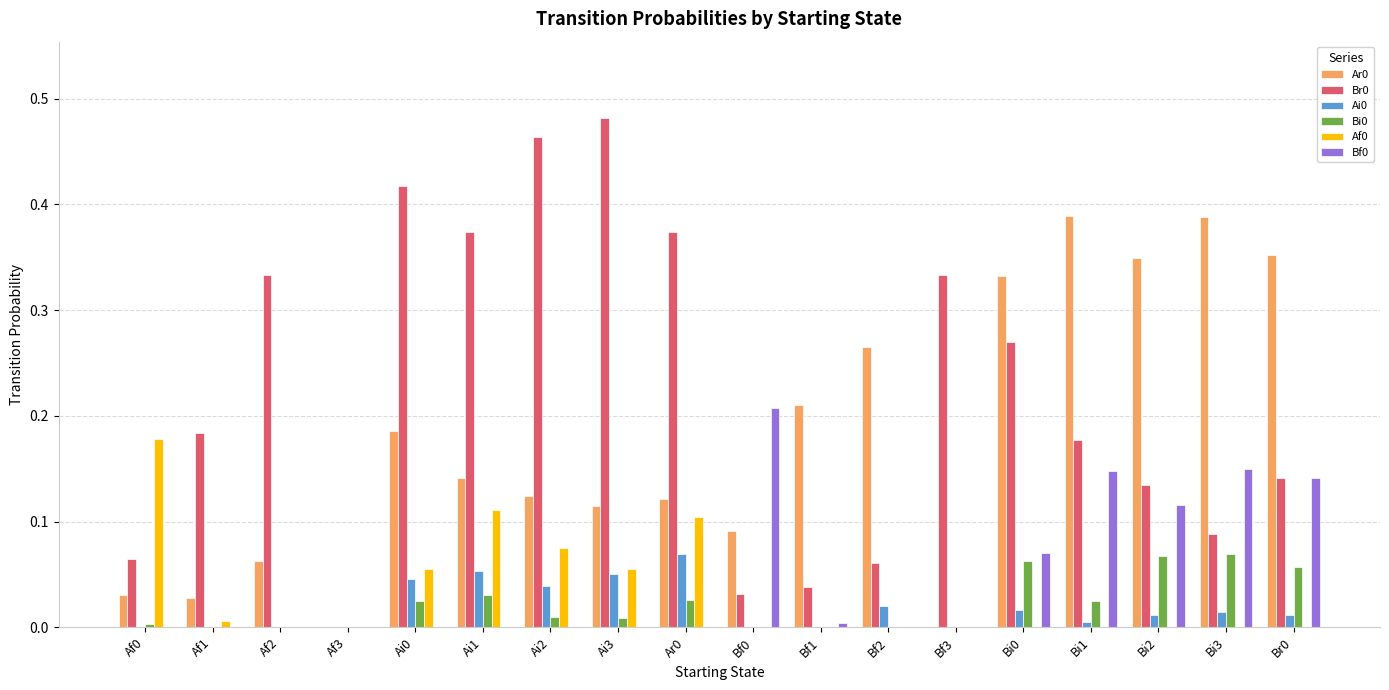

How many values in the Br0 series exceed 0?

17